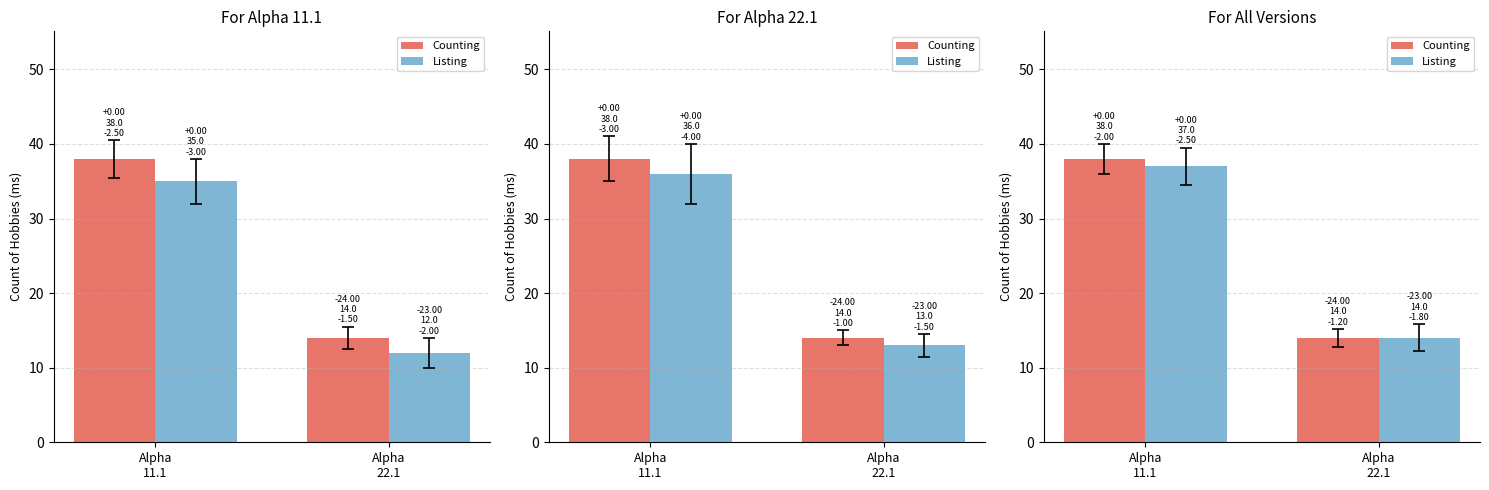

What is the smallest value displayed?

14